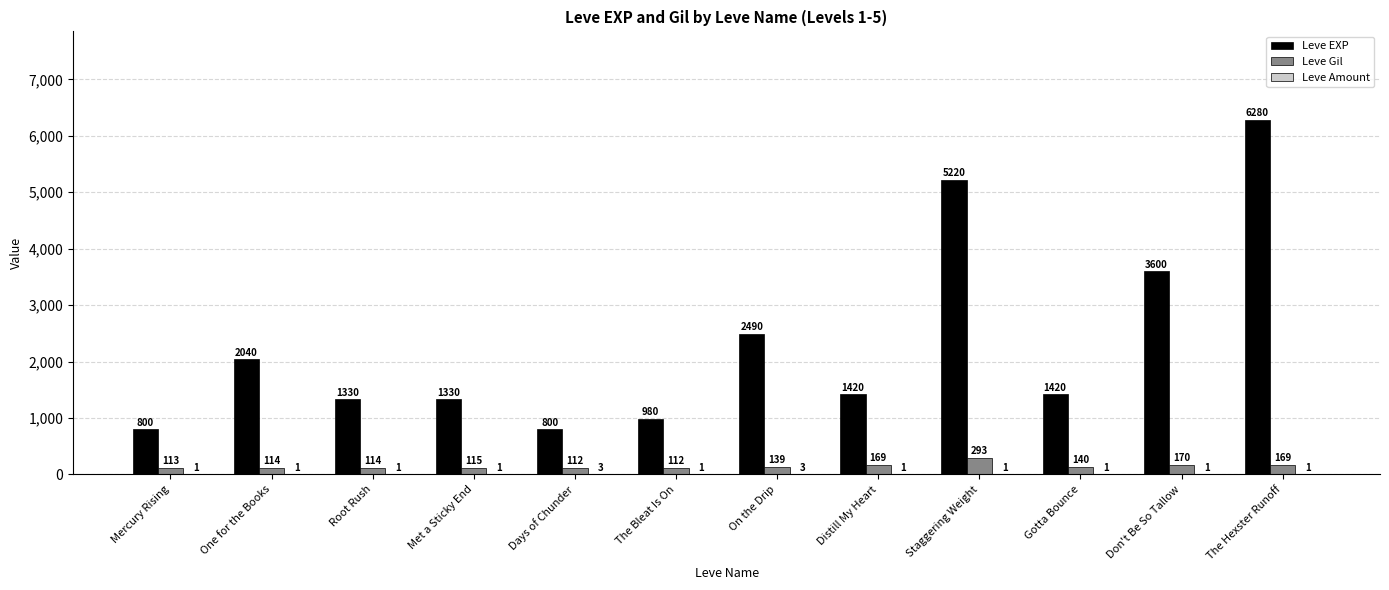

What is the sum of all Leve EXP values?

27710